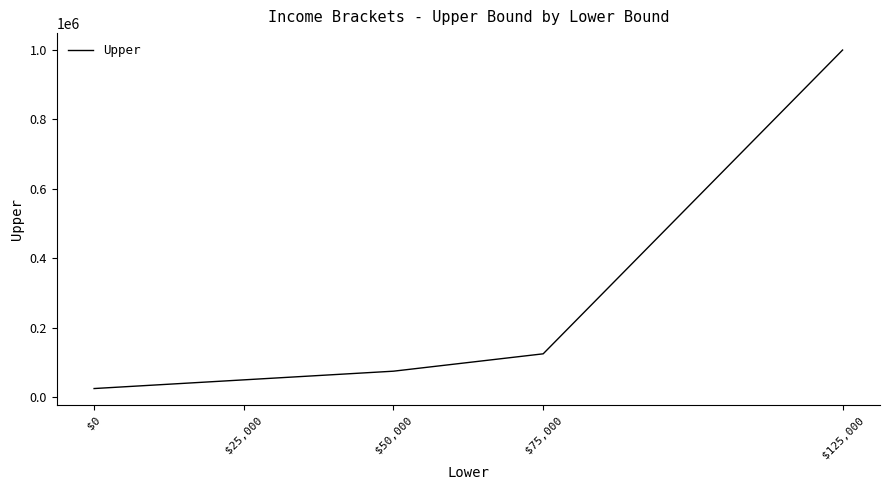

Reading left to right, list all the values displayed in this chart.

24999	49999	74999	124999	1000000